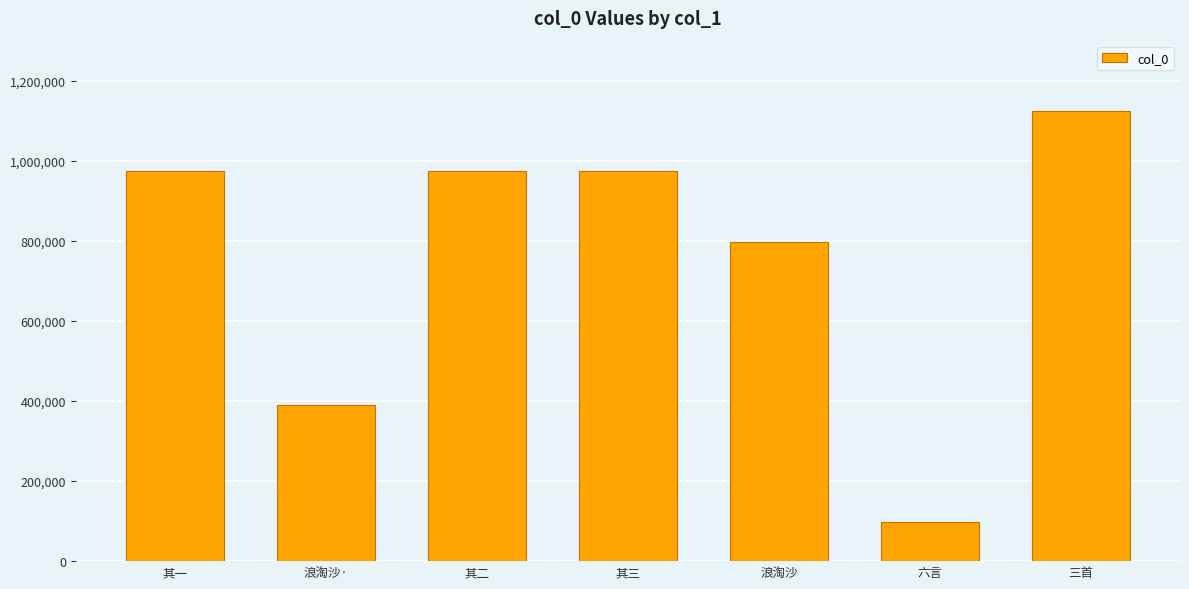

What is the difference between the values at 浪淘沙· and 其三?

585368